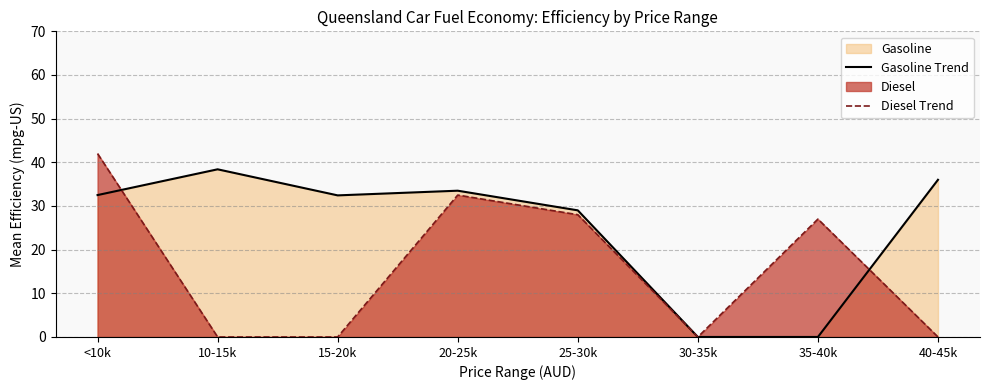

What is the label of the 3rd point from the right?

30-35k